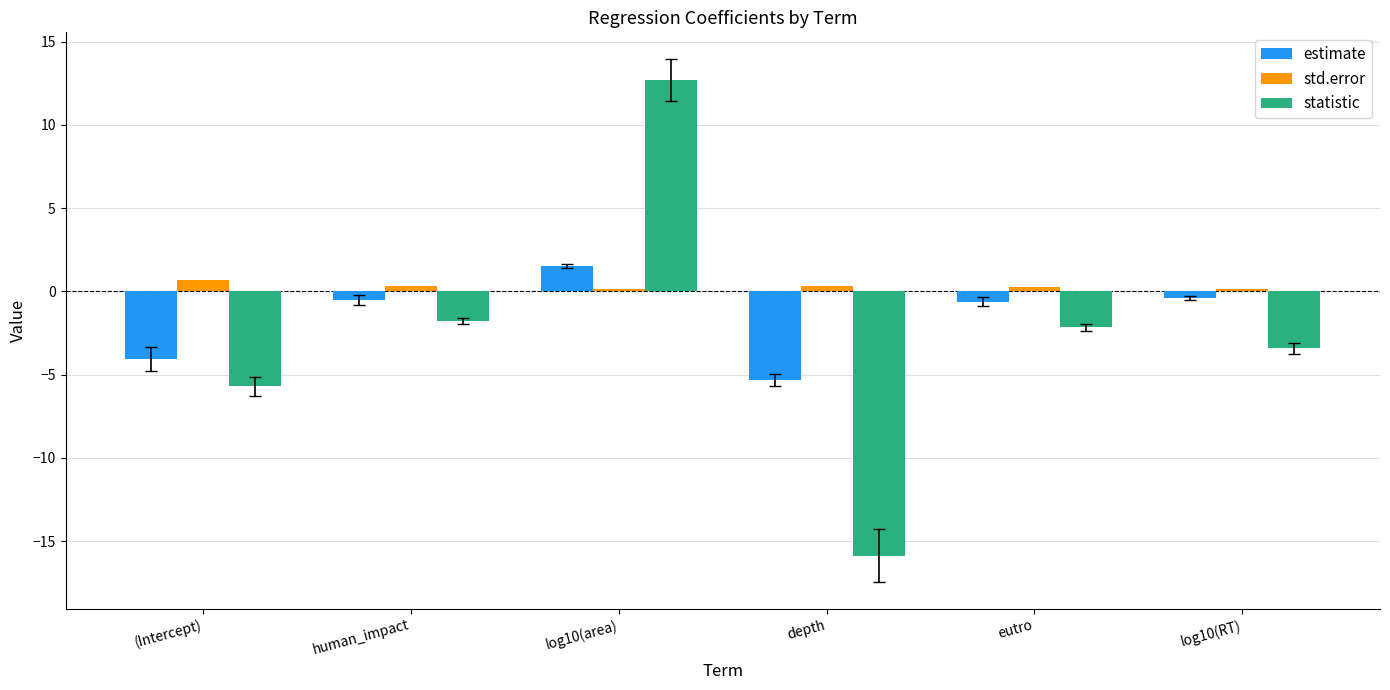

Which series has the largest total across all categories?

std.error